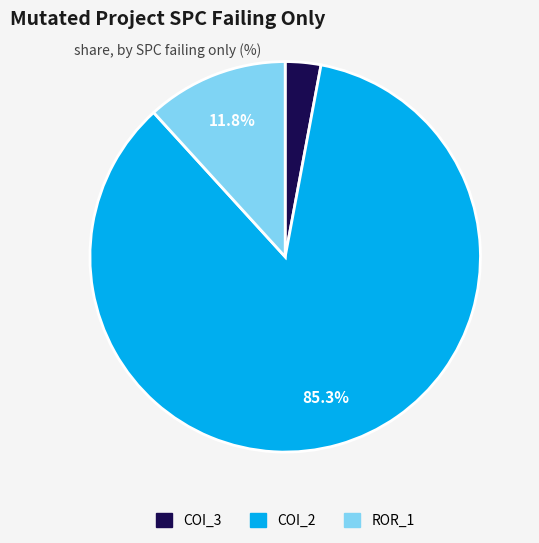

How many segments does this pie chart have?

3